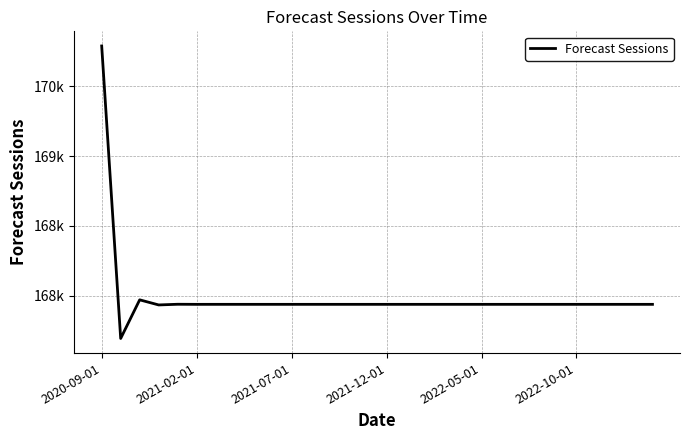

True or false: there are more than 0 points higher than both neighbors.

True